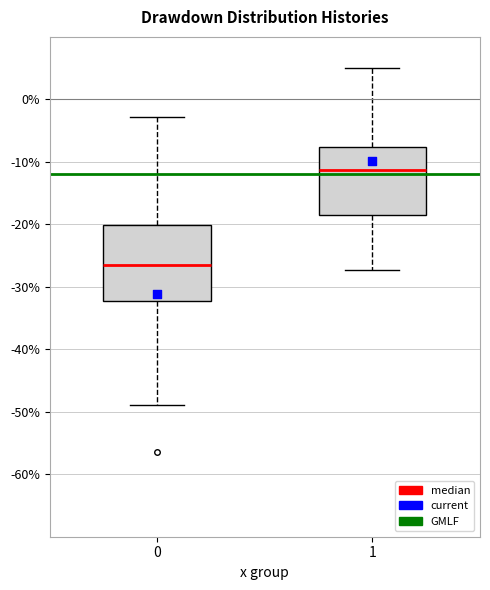

Reading left to right, read every box against the y-axis: the position of its median line, the range the box covers, and the ends of its whiskers. The values are not printed on the chart, so give them approximately, as read against the axis.

0: median -27, box -32 to -20, whiskers -49 to -3
1: median -11, box -18 to -8, whiskers -27 to 5